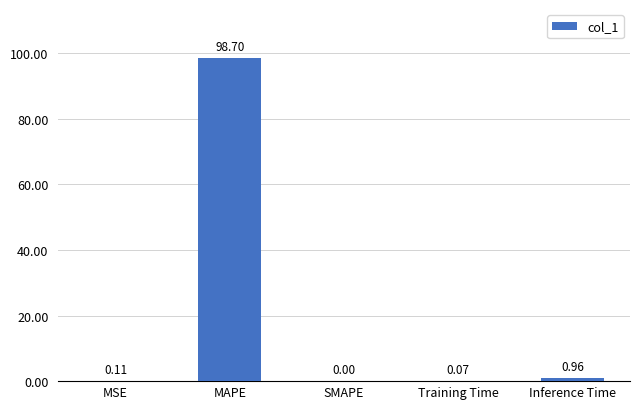

Which category has the highest value across all series?

MAPE